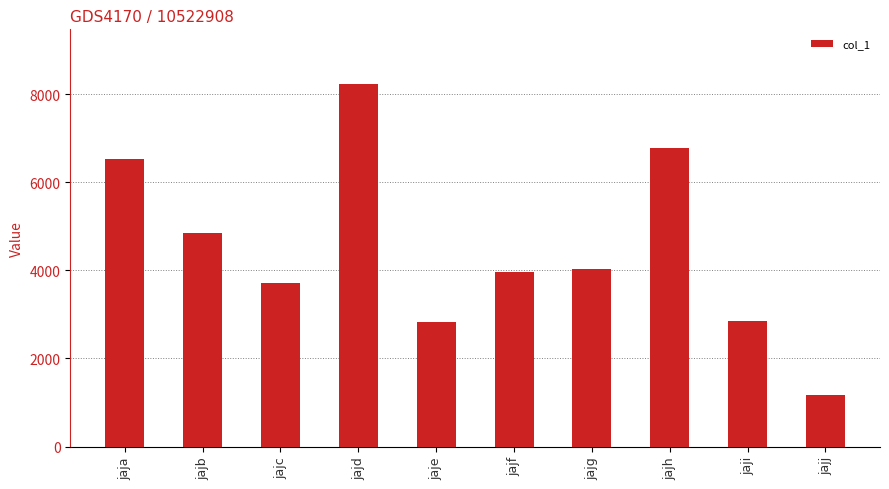

What is the value of the 5th bar from the left?

2832